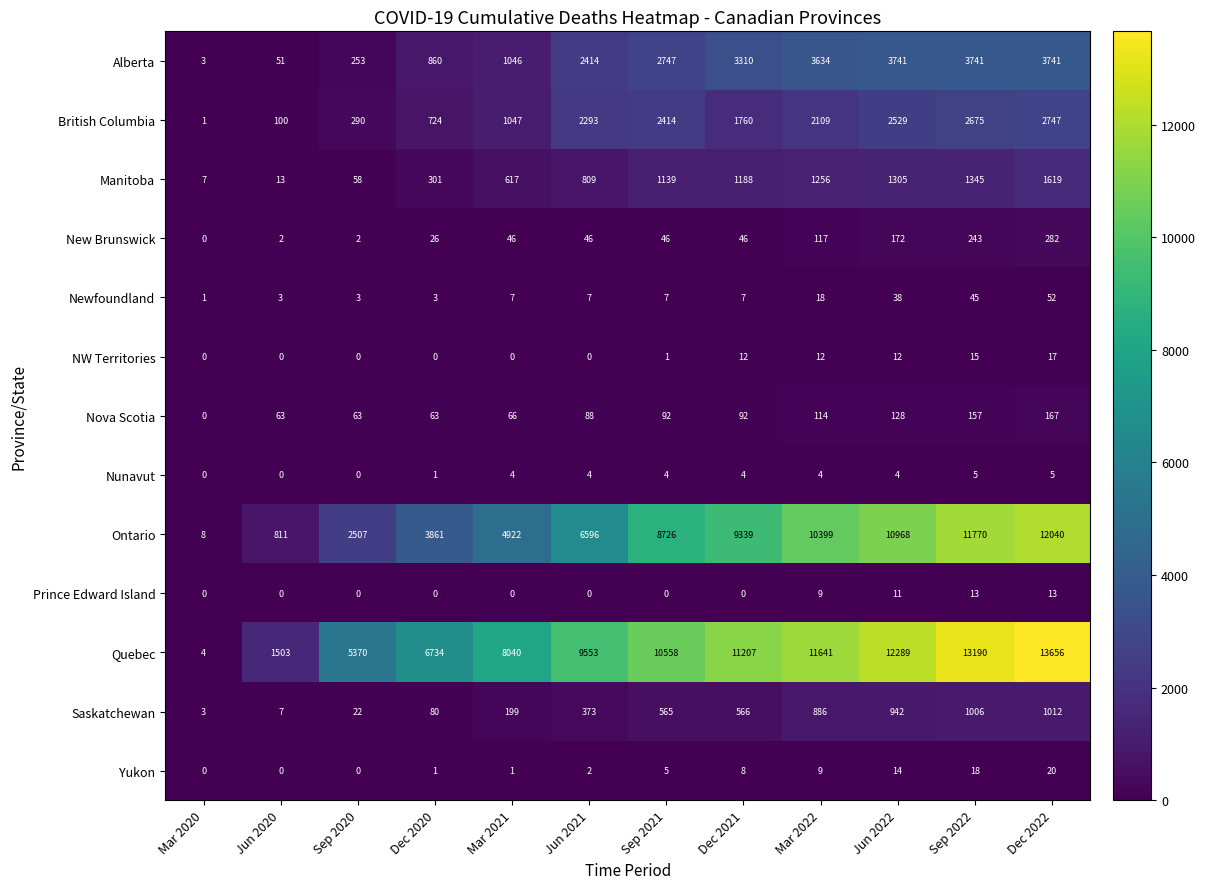

Which series has the largest total across all categories?

Quebec